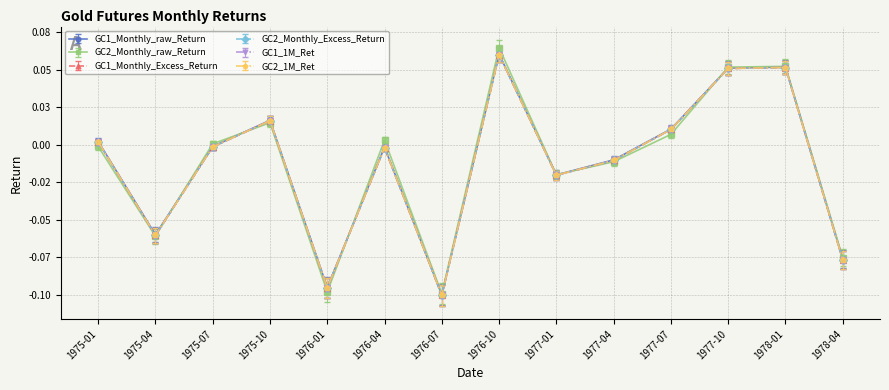

How many distinct data groups are displayed?

6